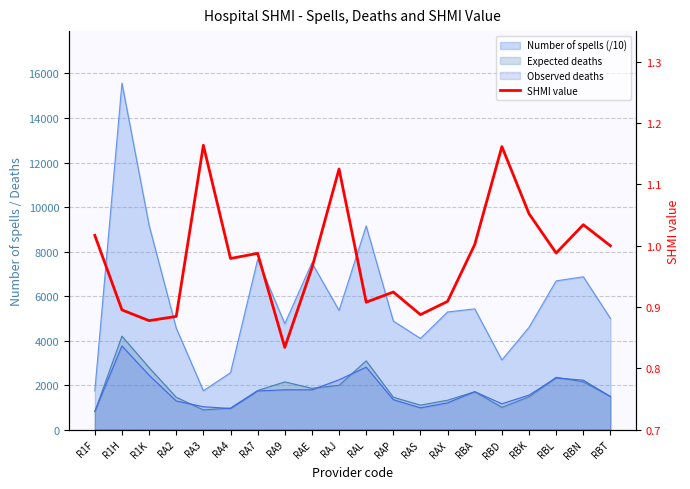

What is the change in value from R1F to RAJ?

+0.1